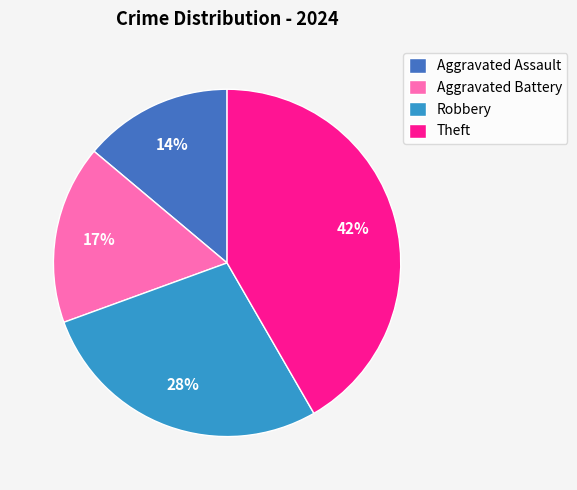

What percentage is the Aggravated Battery slice, to the nearest percent?

17%